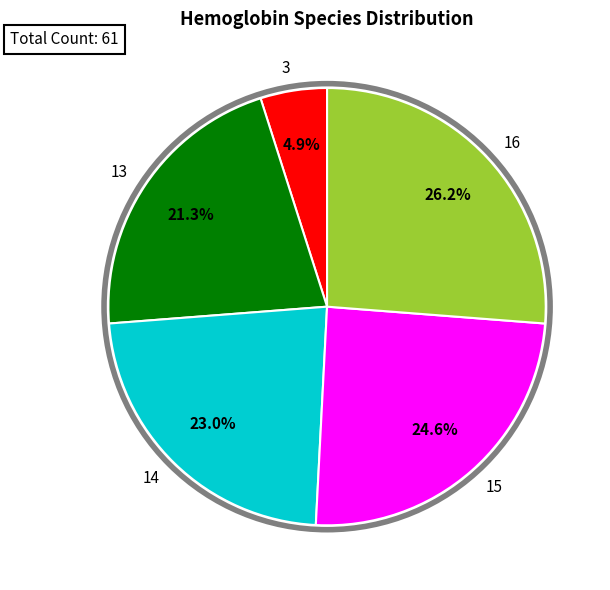

To the nearest percent, what portion does 16 represent?

26%